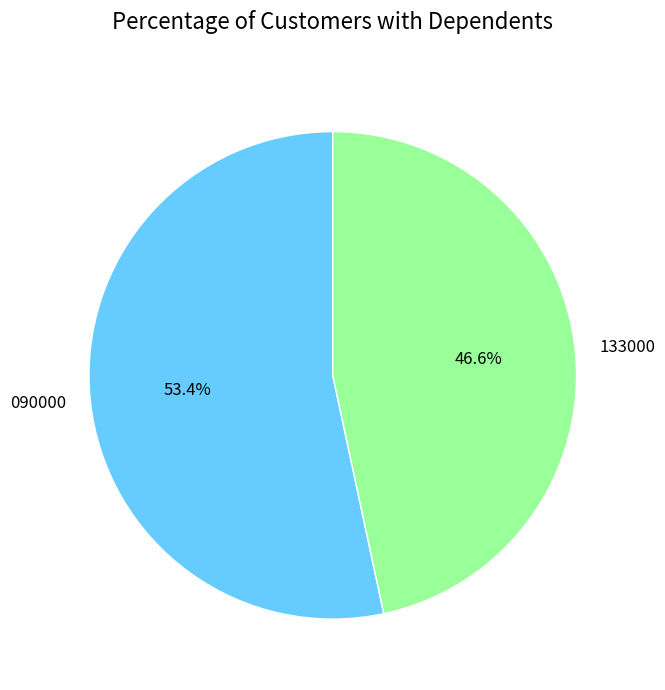

Which has a higher value, 133000 or 090000?

090000